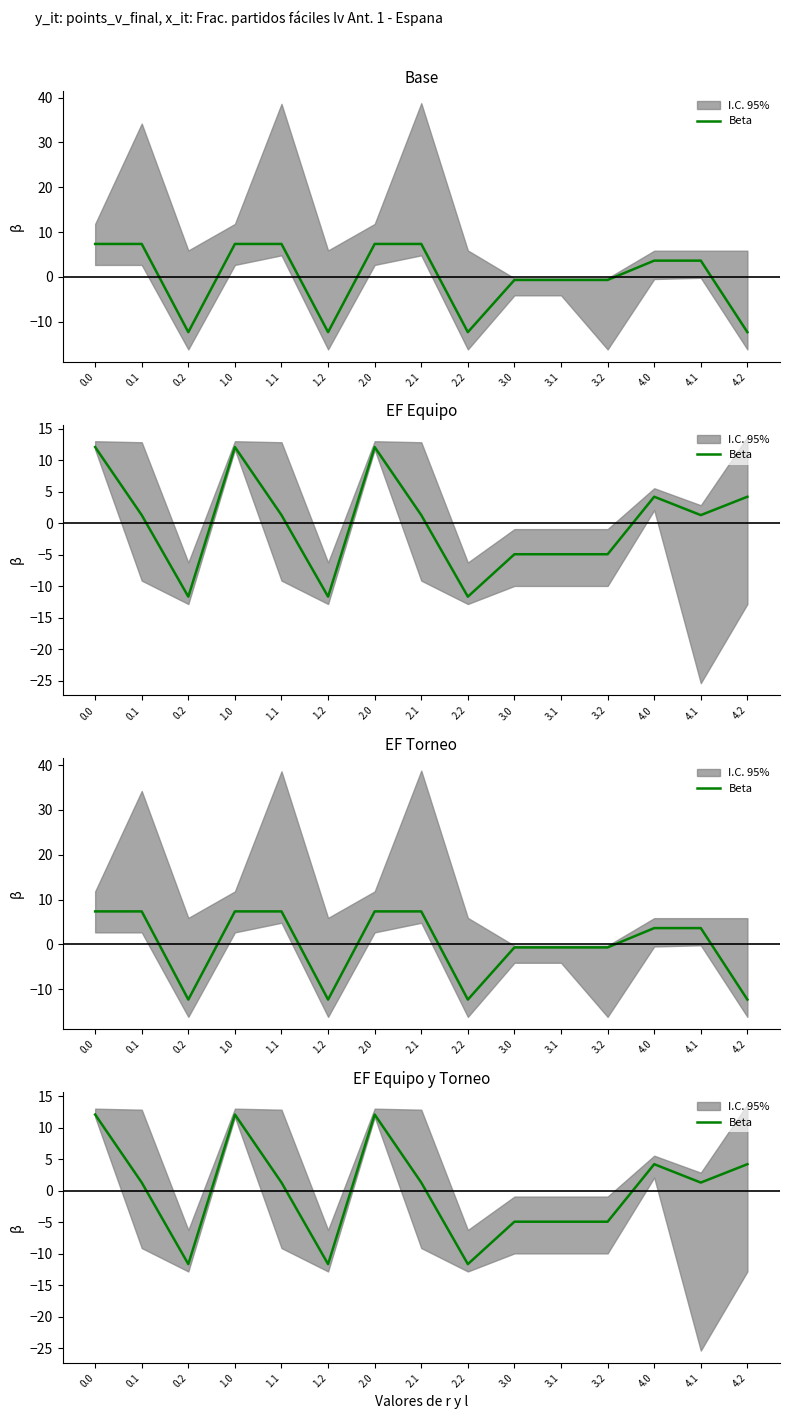

How many points are higher than both their immediate neighbors (excluding endpoints)?

3